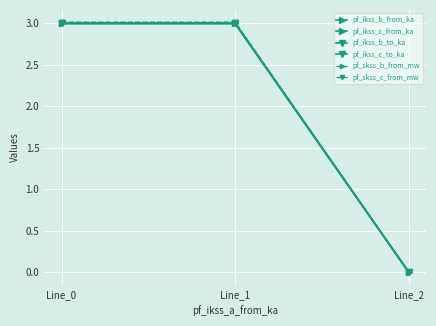

What is the maximum value shown in the chart?

3.0